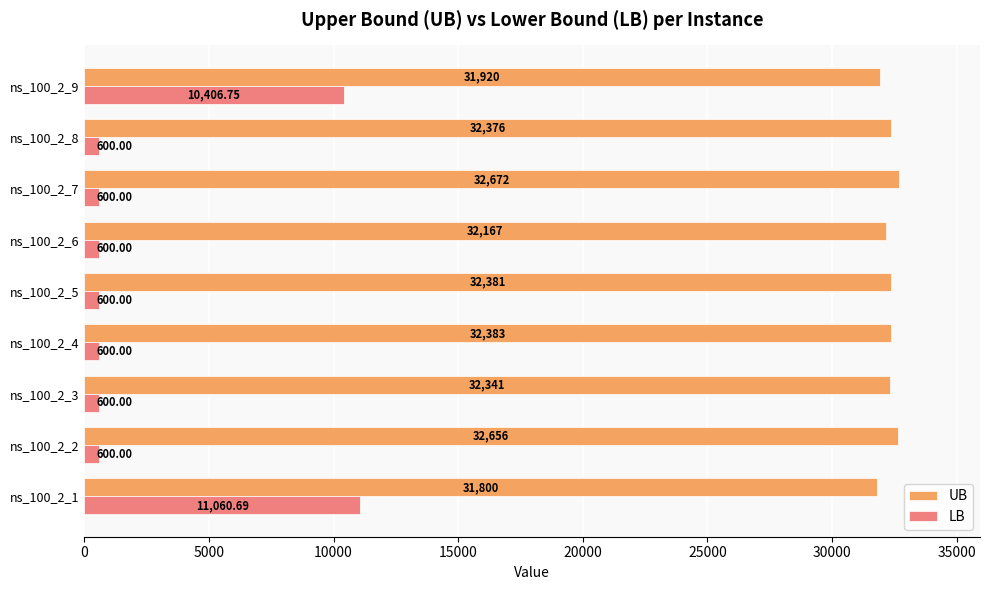

Where is LB nearest to the value 5830?

ns_100_2_9